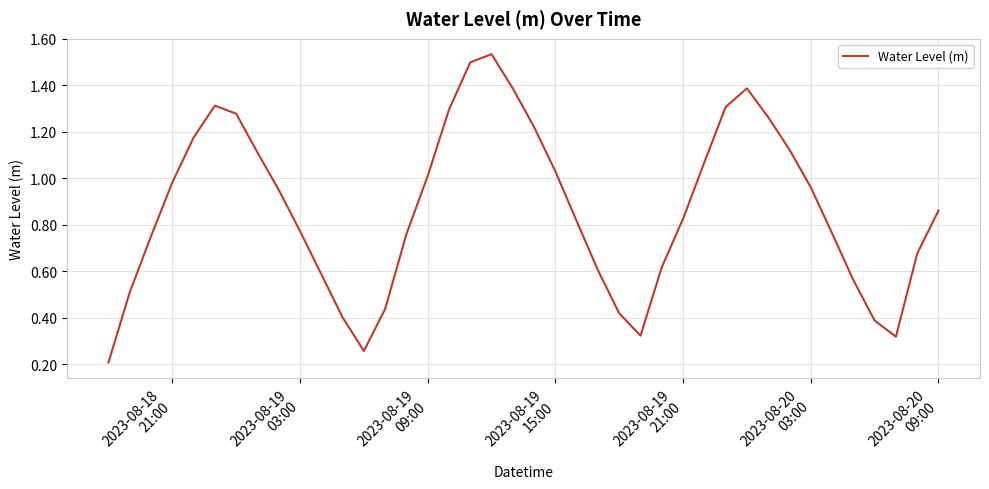

Is this an area chart (filled region under the line)?

No